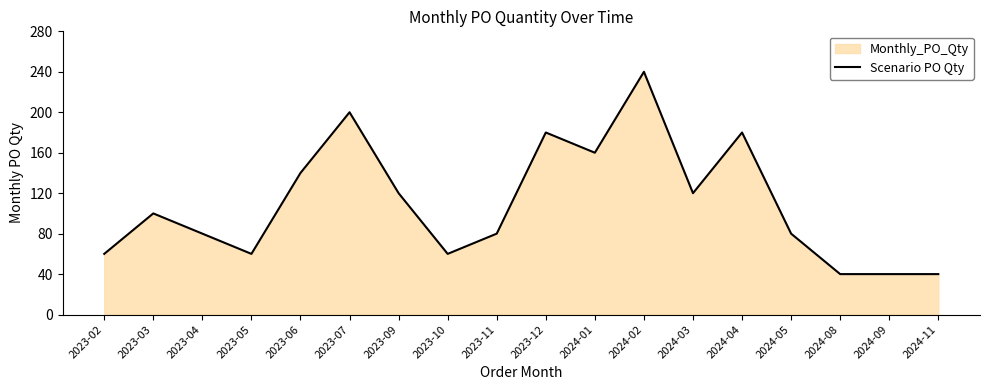

How many data points are above 100?

8